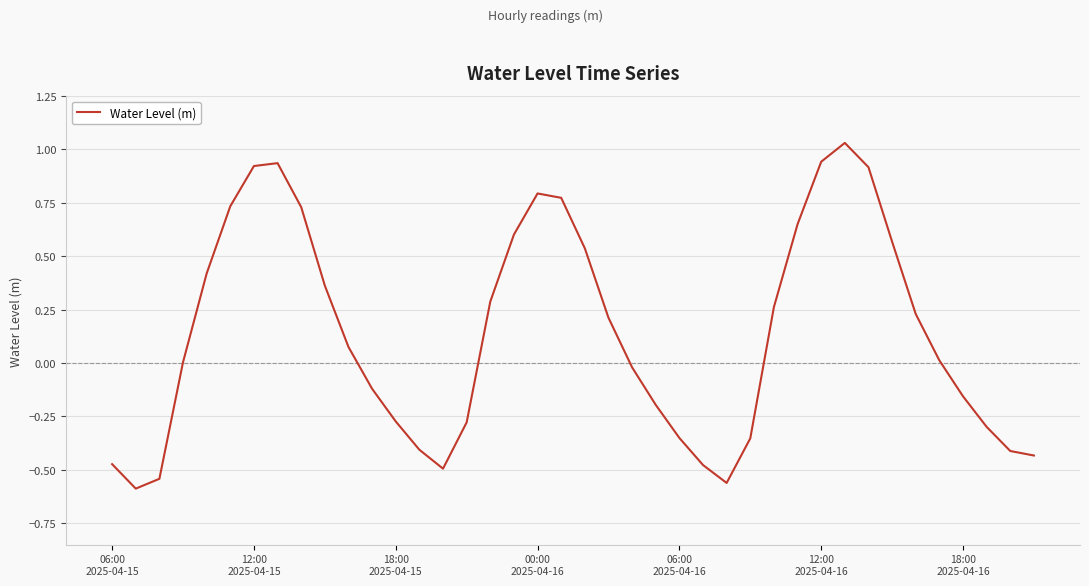

What is the difference between the maximum and minimum values?

1.6